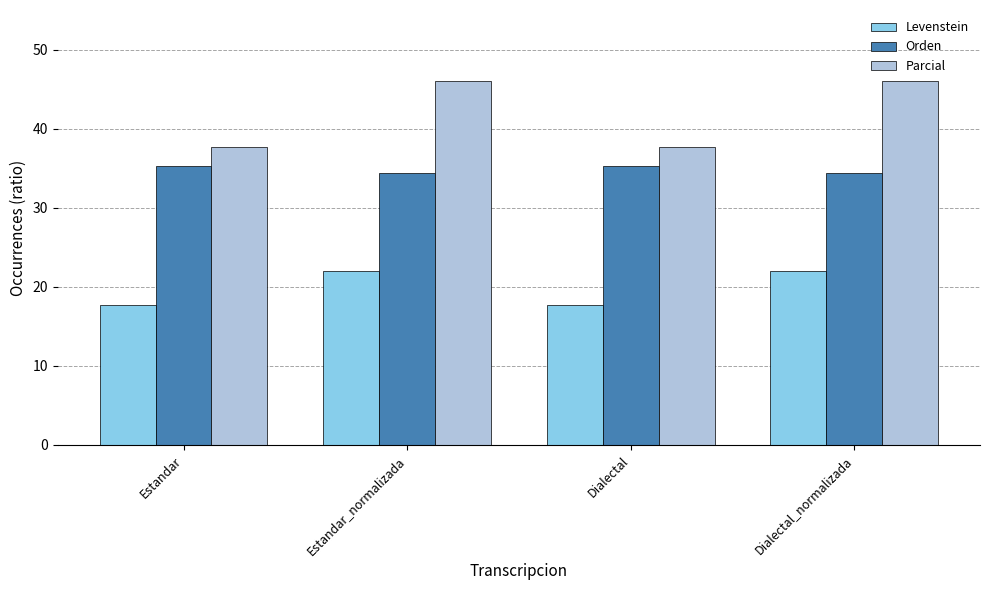

Where does the Levenstein series first go above 21?

Estandar_normalizada